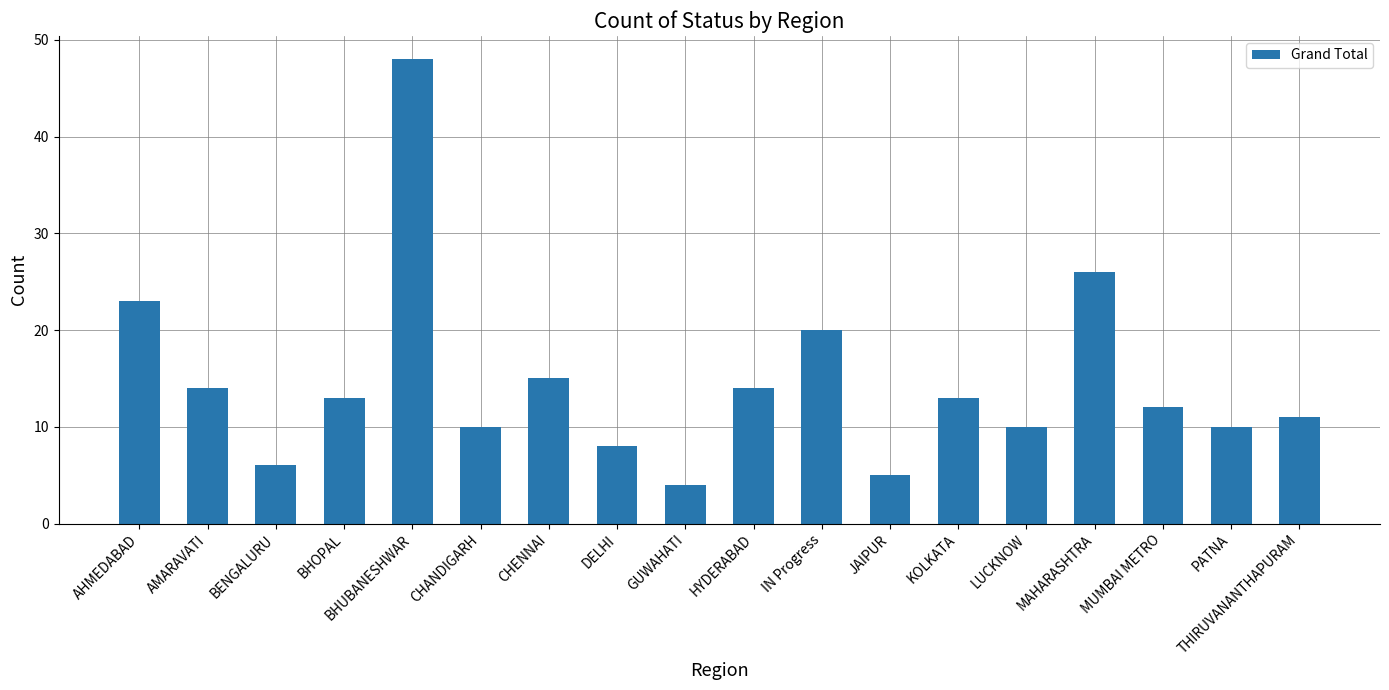

What is the label of the 6th bar from the left?

CHANDIGARH